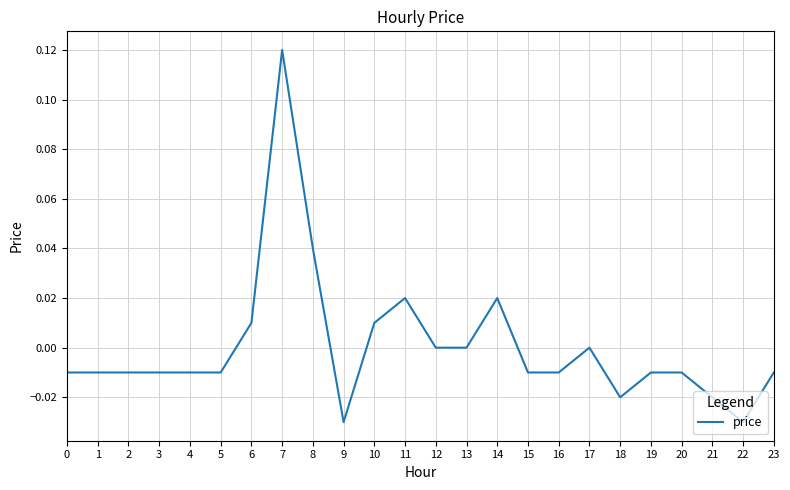

Is it true that the value at 19 is -0.0?

True